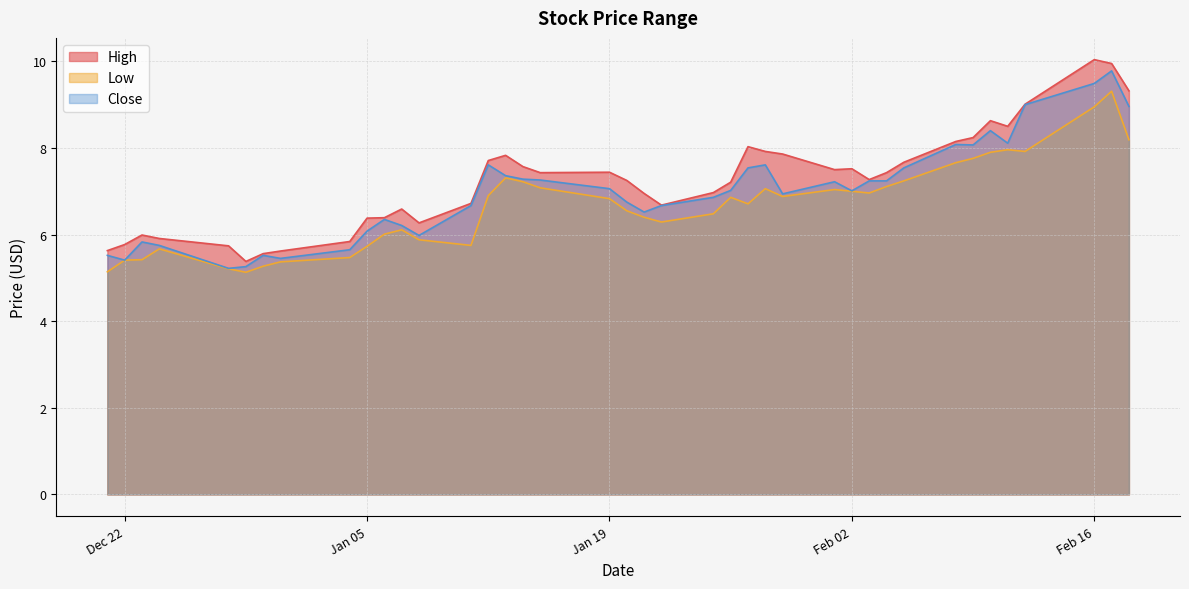

Which category has the highest value across all series?

Feb 16